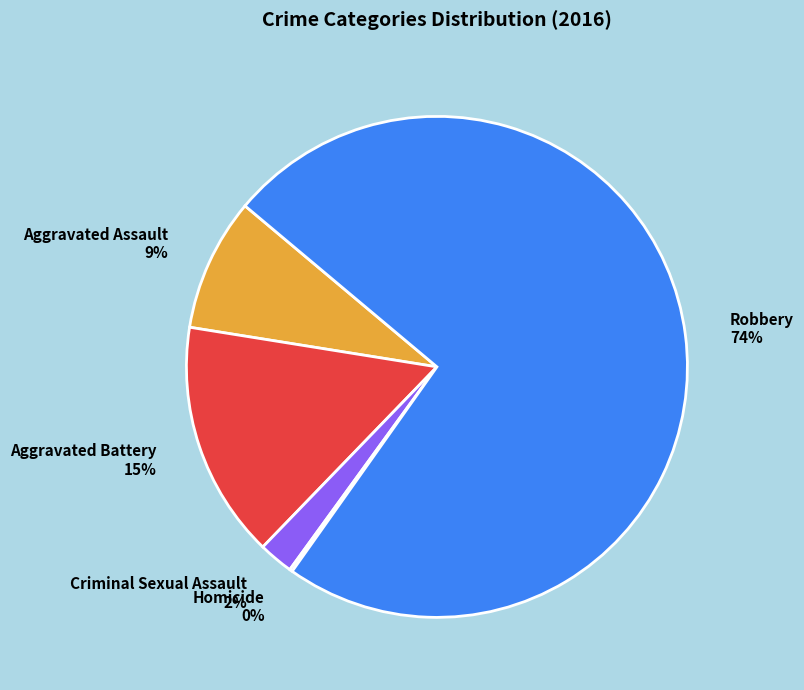

Do Aggravated Assault and Criminal Sexual Assault together represent more than half of the pie?

No